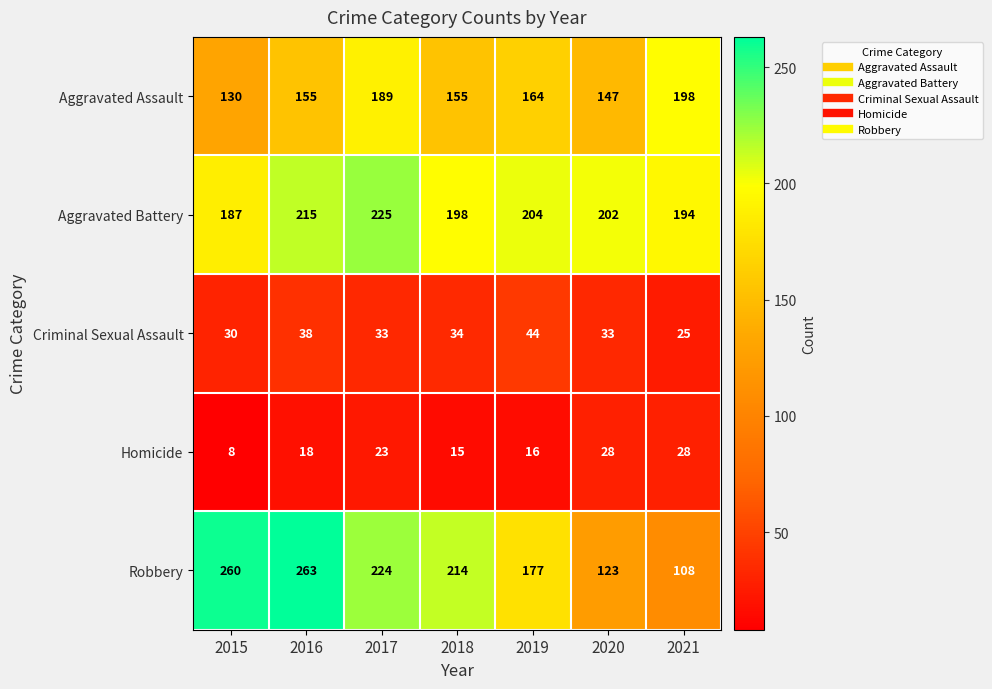

Rank the series at 2018 from lowest to highest value.

Homicide, Criminal Sexual Assault, Aggravated Assault, Aggravated Battery, Robbery